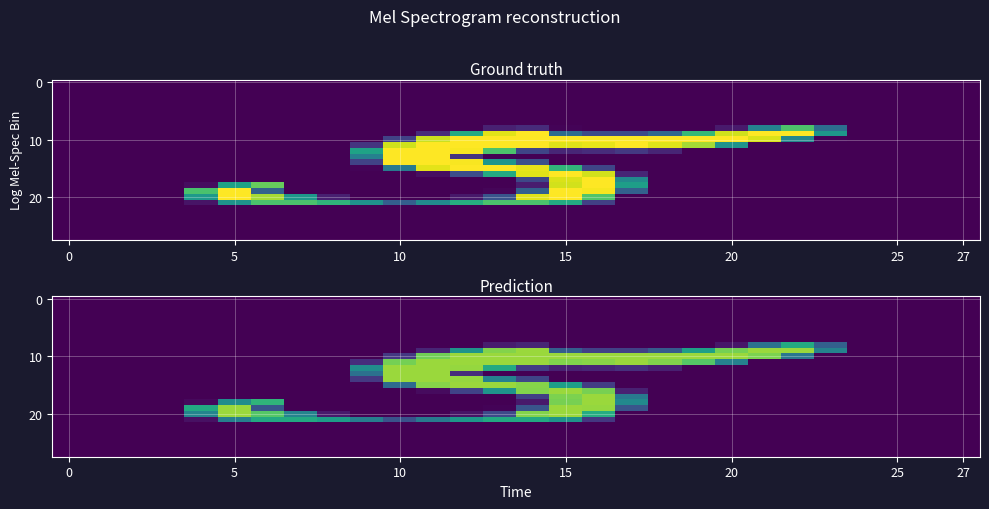

What is the difference between the highest and lowest values at 12?

215.9